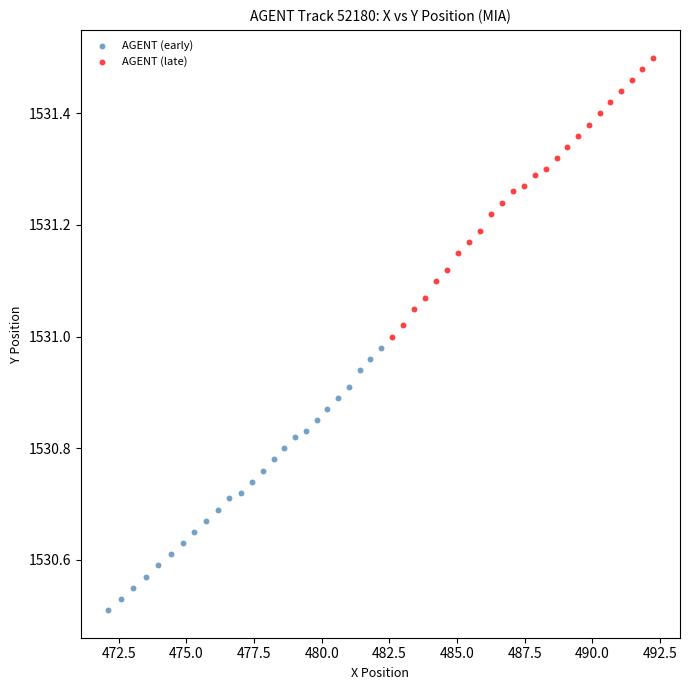

Which series contains the lowest Y value?

AGENT (early)